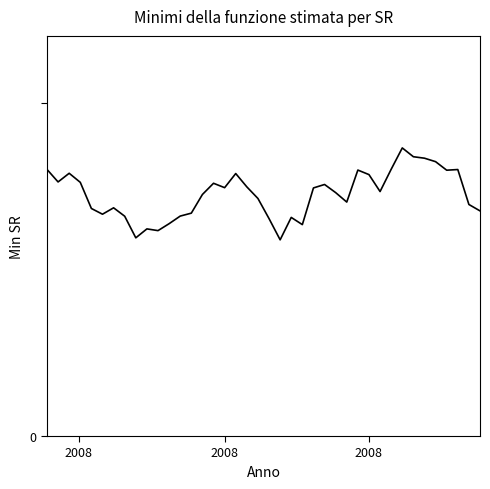

What is the maximum value shown in the chart?

21.6